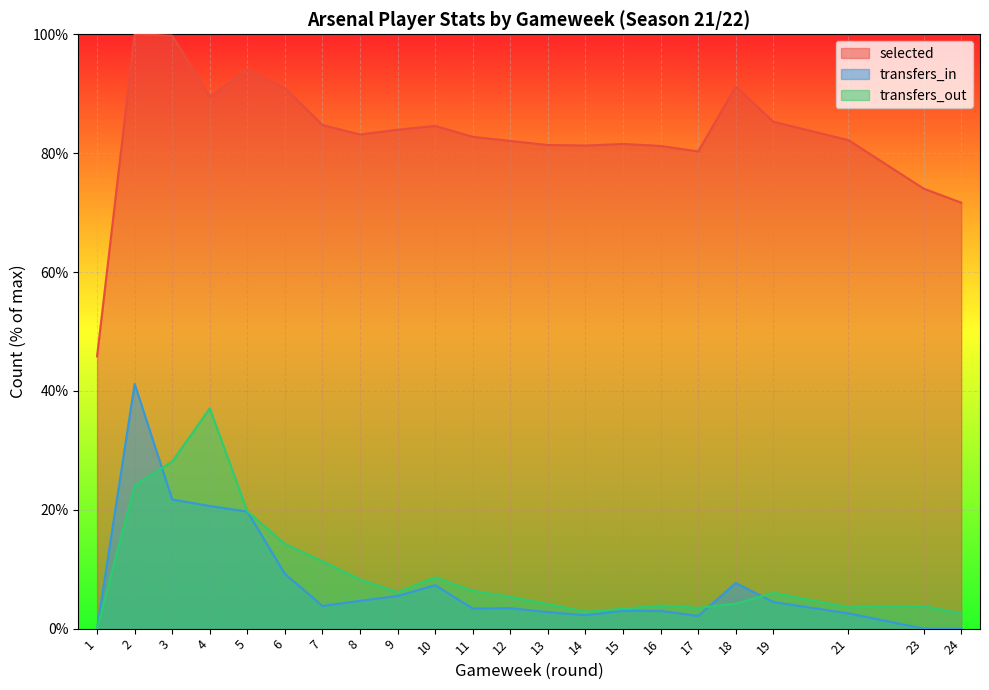

In transfers_out, how many points are lower than both neighbors (excluding endpoints)?

4